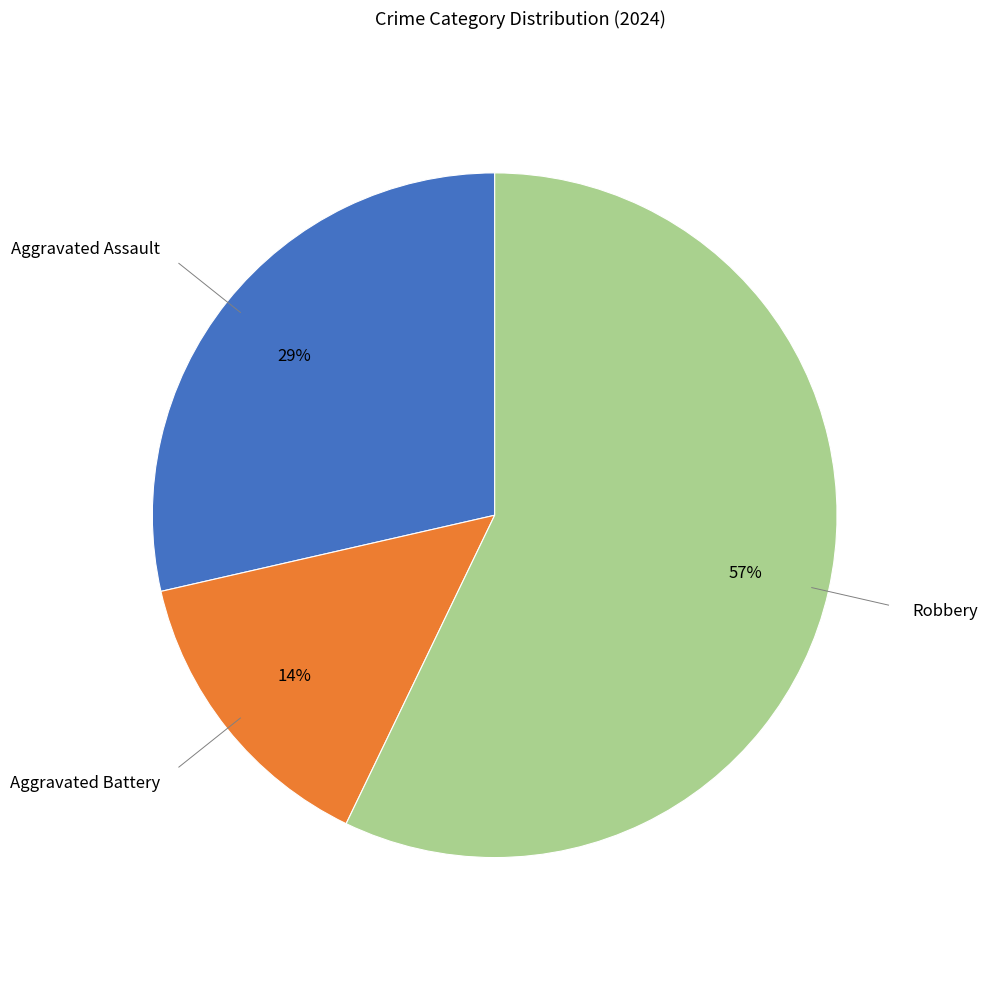

Does any single category account for the majority?

Yes